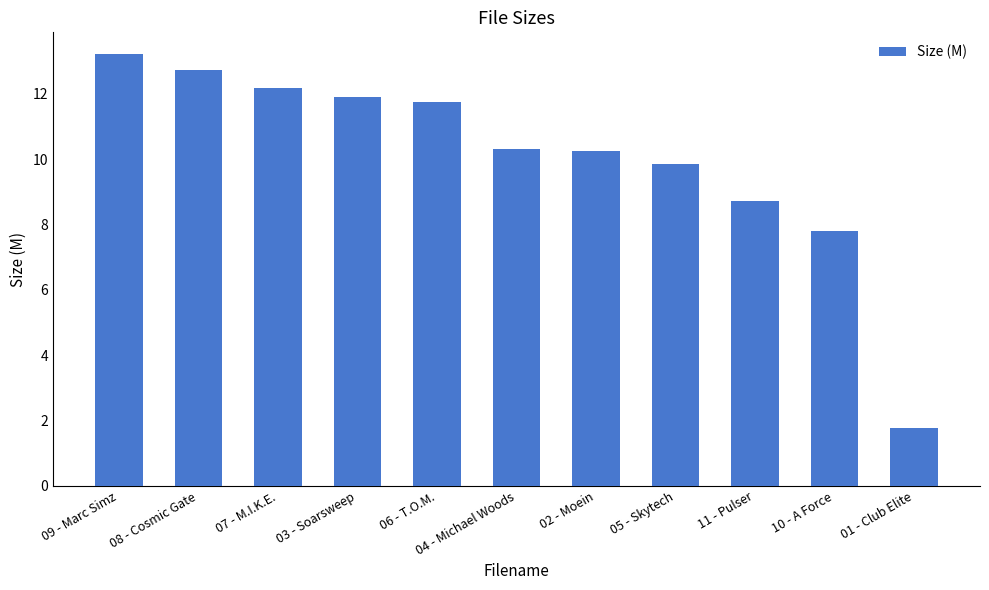

What is the difference between the values at 05 - Skytech and 11 - Pulser?

1.1